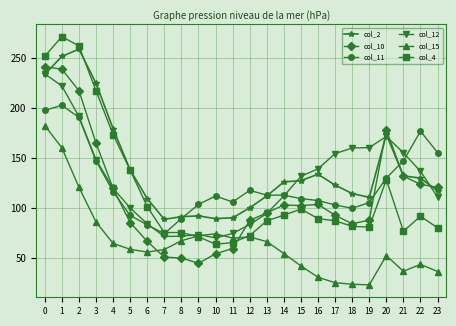

What is the difference between the second highest and second lowest values in the col_11 series?

114.5